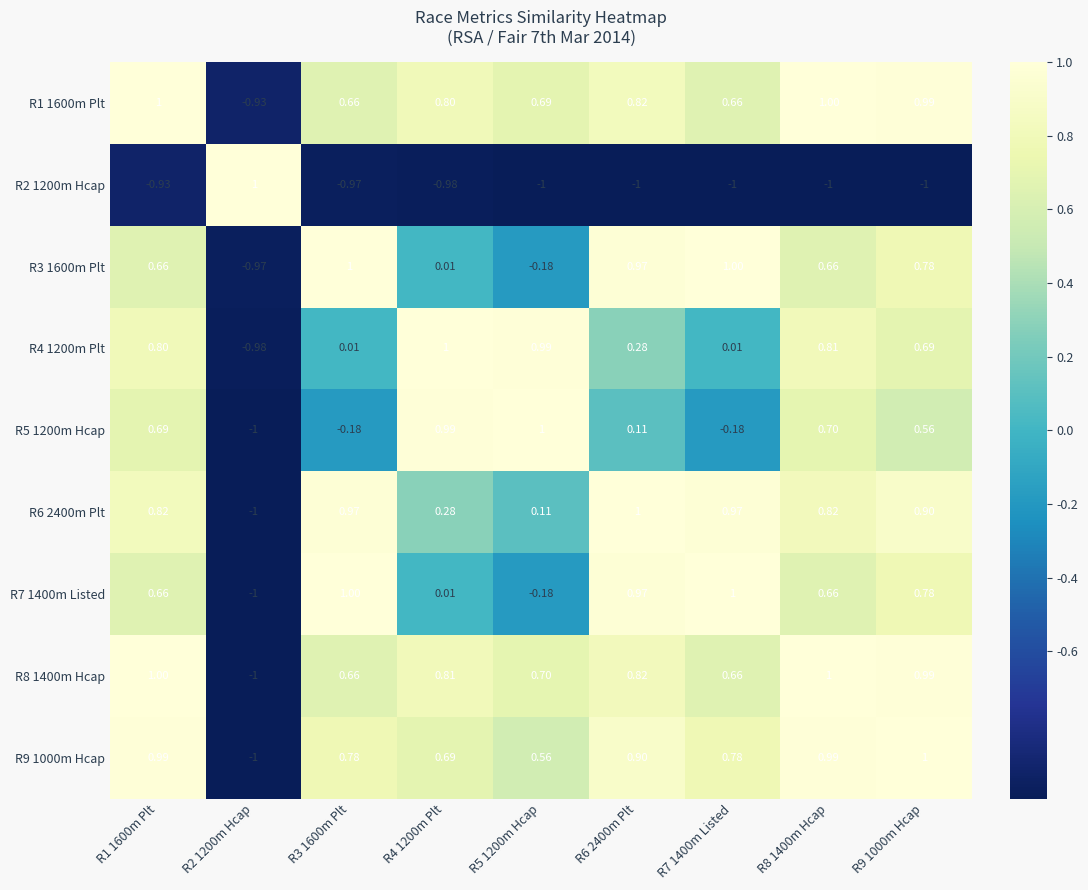

Is the value of R7 1400m Listed at R6 2400m Plt greater than the value of R2 1200m Hcap at R8 1400m Hcap?

Yes